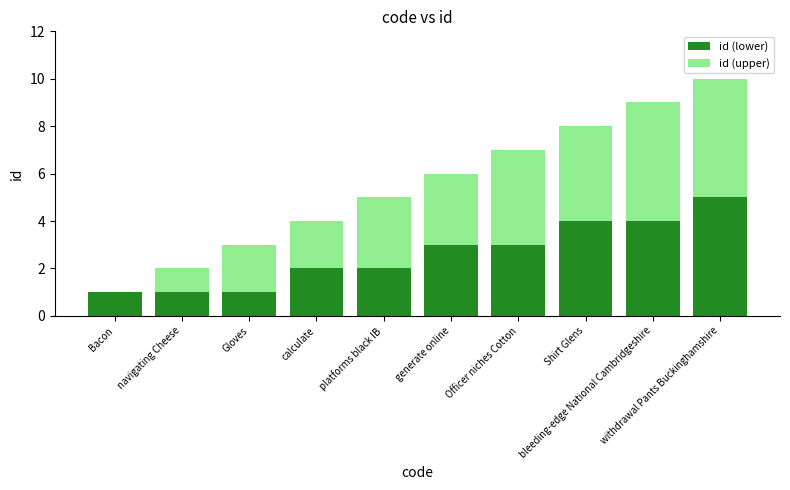

What is the highest value of the id (lower) series?

5